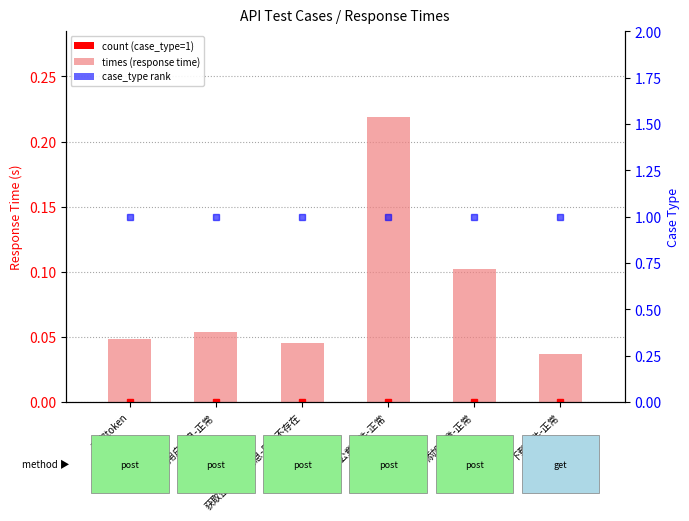

Is the value of times (response time) at 上传公章文件-正常 greater than the value of case_type at 获取企业用户信息-用户不存在?

No